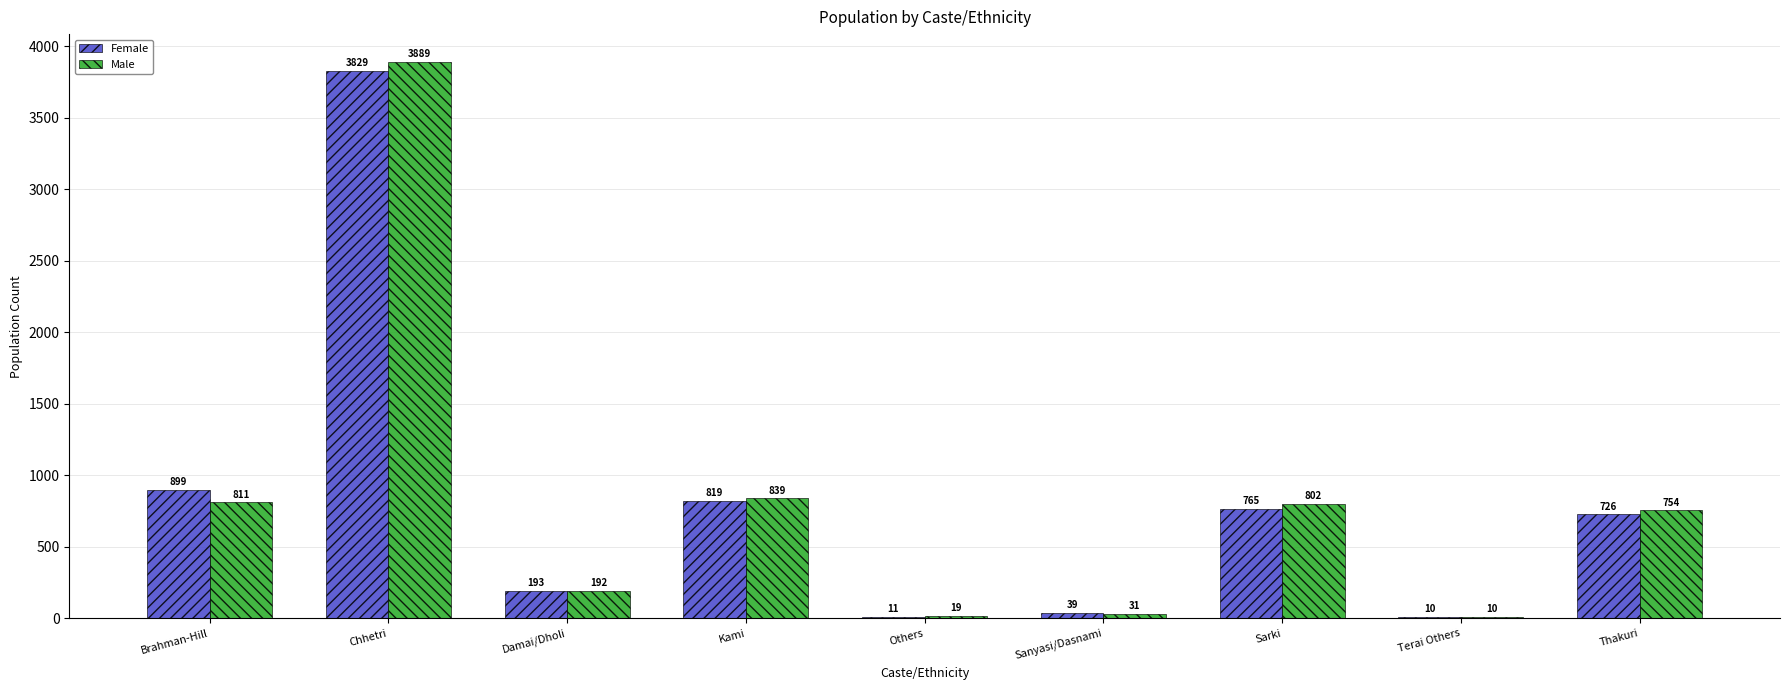

Is the value of Male at Terai Others greater than the value of Female at Sanyasi/Dasnami?

No